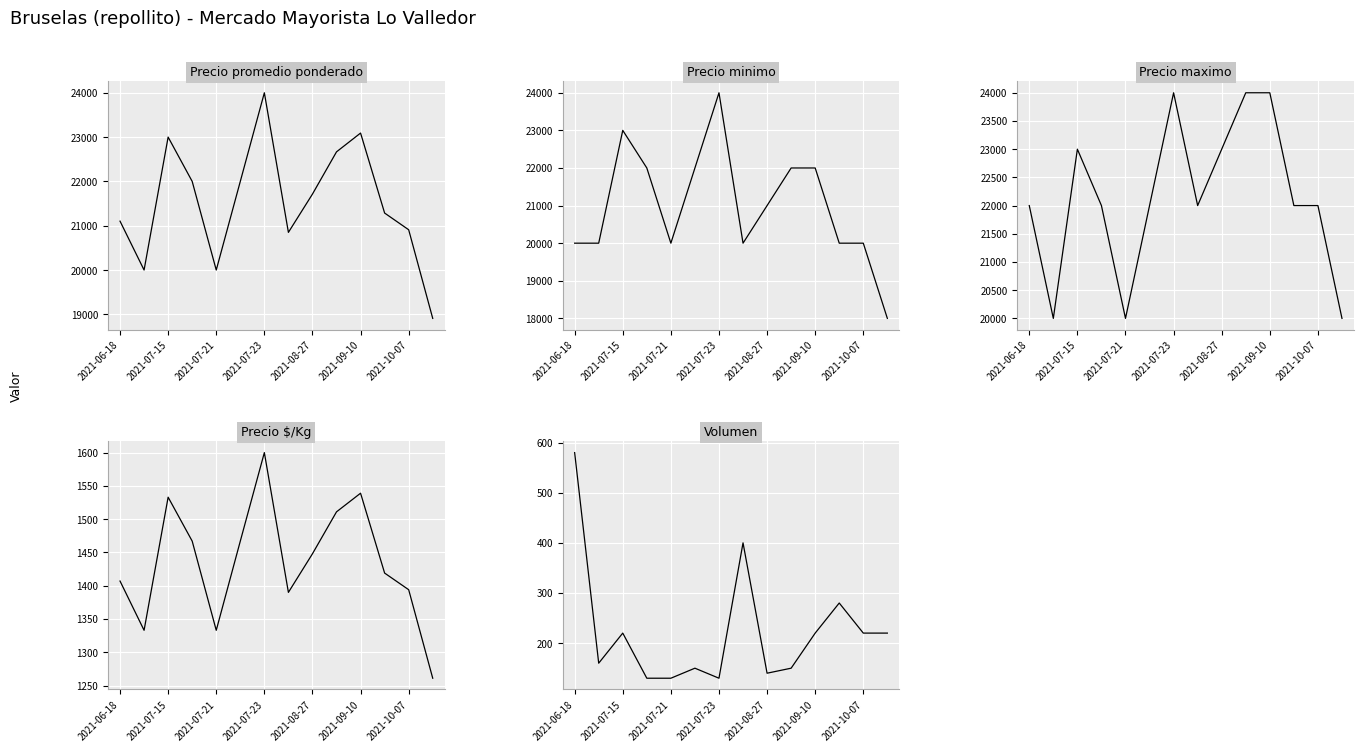

What is the minimum value for Precio maximo?

20000